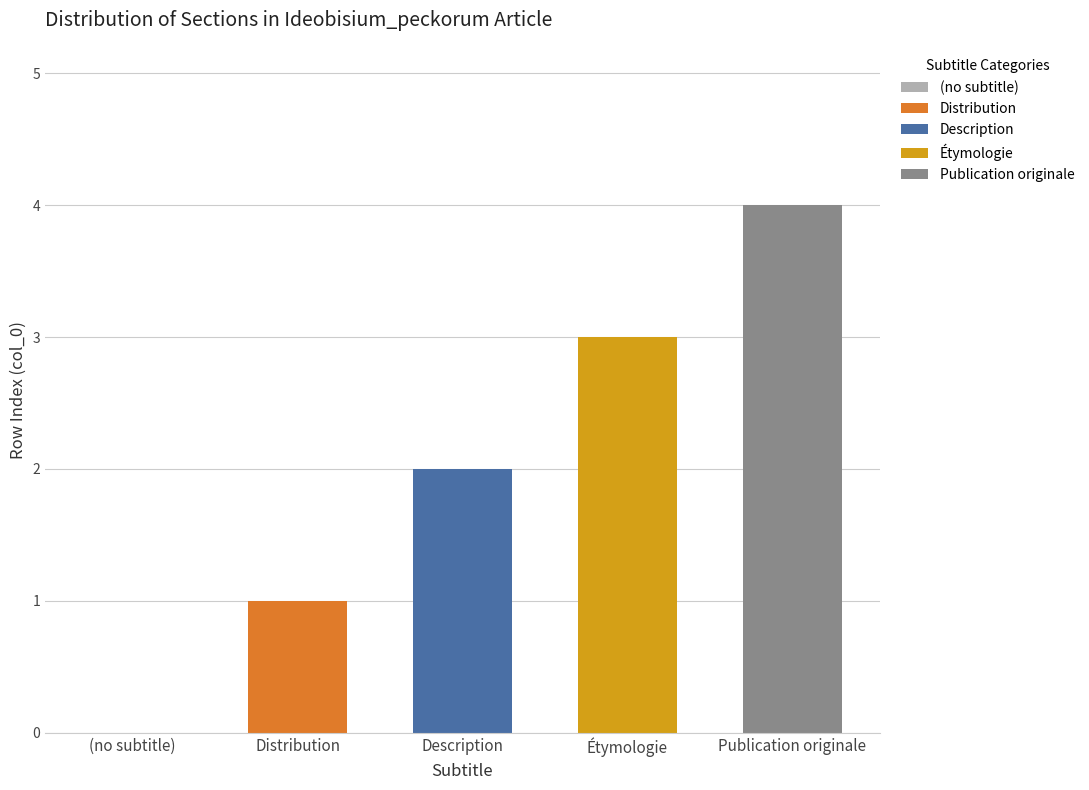

What value does the data have at Étymologie?

3